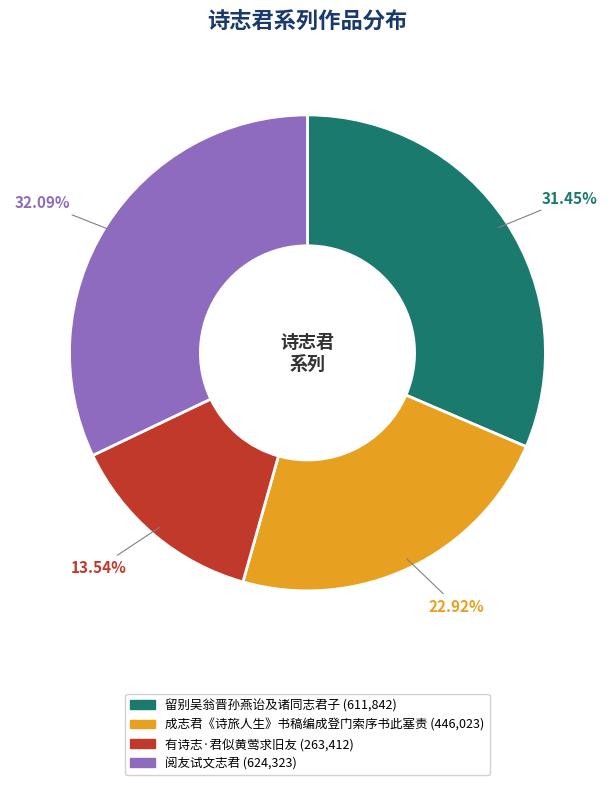

Is there a majority slice in this chart?

No